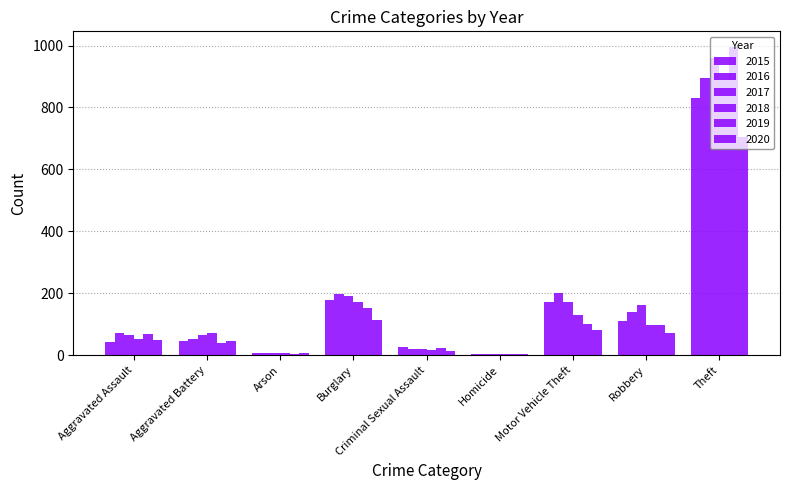

Is the value of 2019 at Robbery greater than the value of 2018 at Aggravated Battery?

Yes